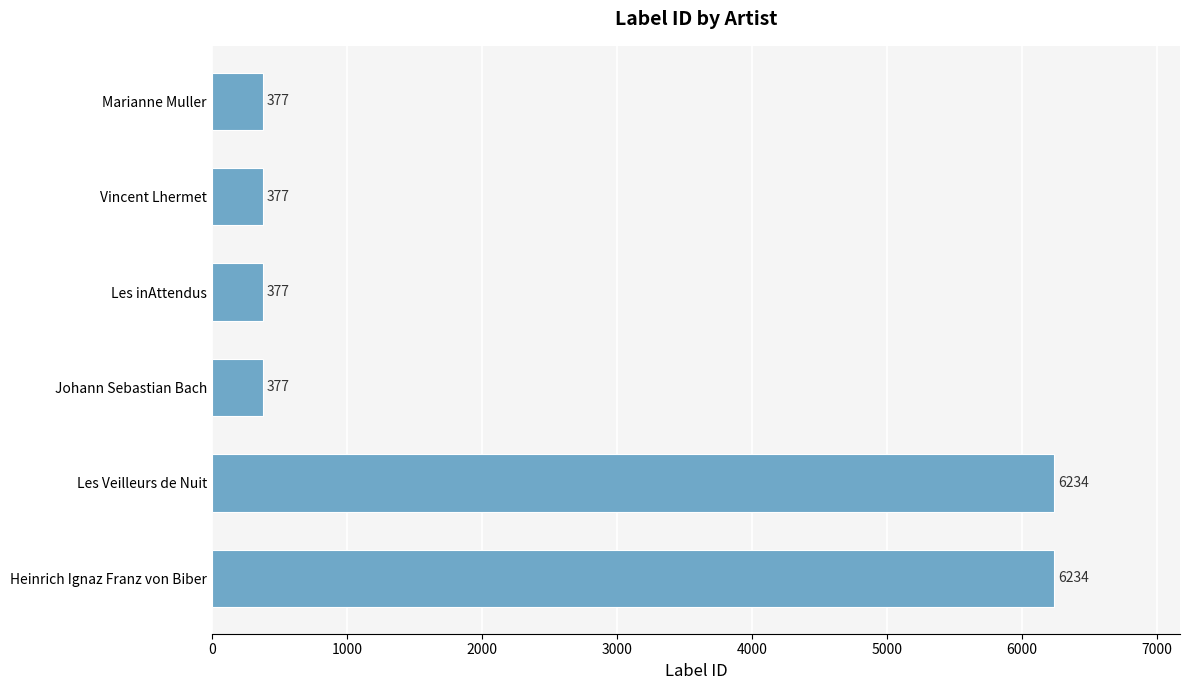

The value at Les inAttendus is 377. True or false?

True